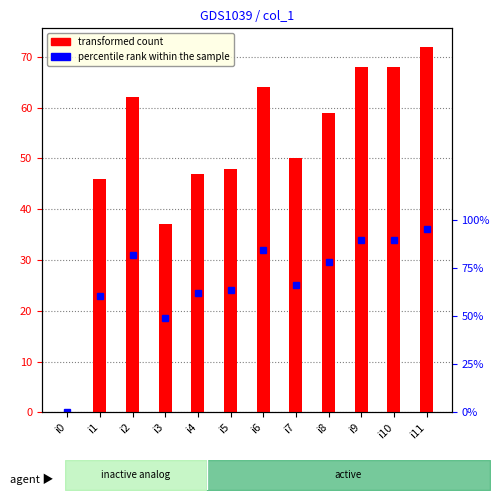

The value at i8 is 59. True or false?

True